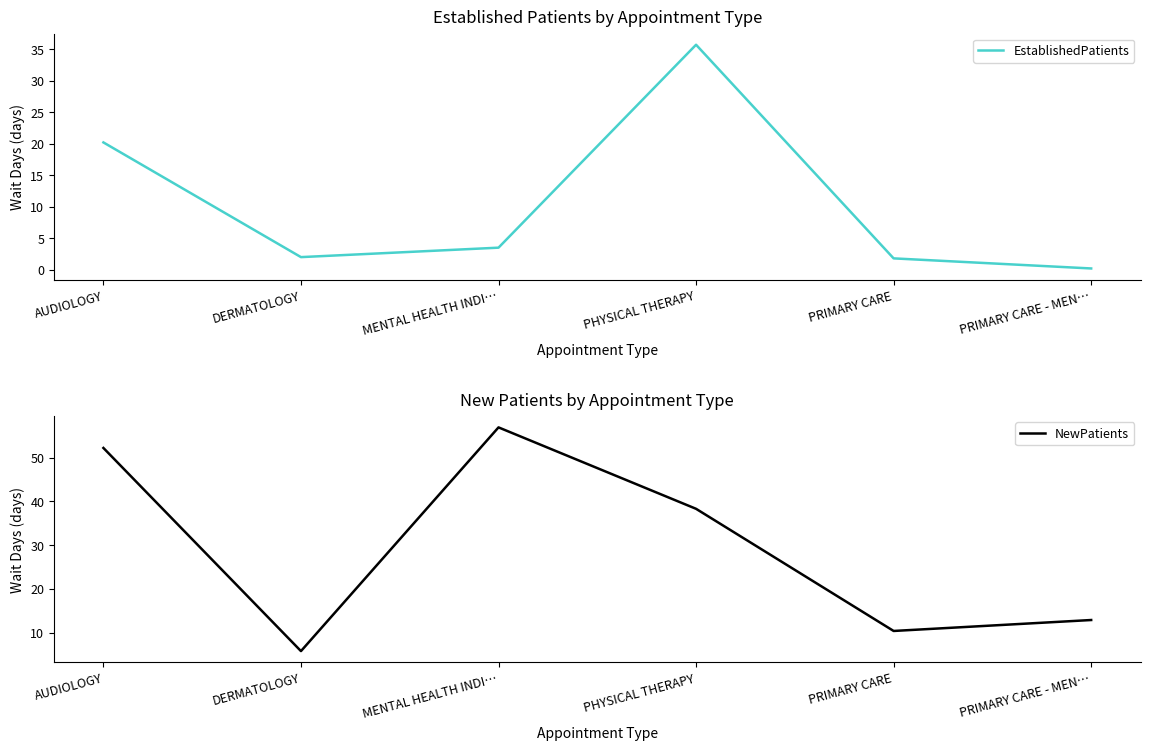

Between MENTAL HEALTH INDI… and PRIMARY CARE - MEN…, which series saw the biggest shift?

NewPatients